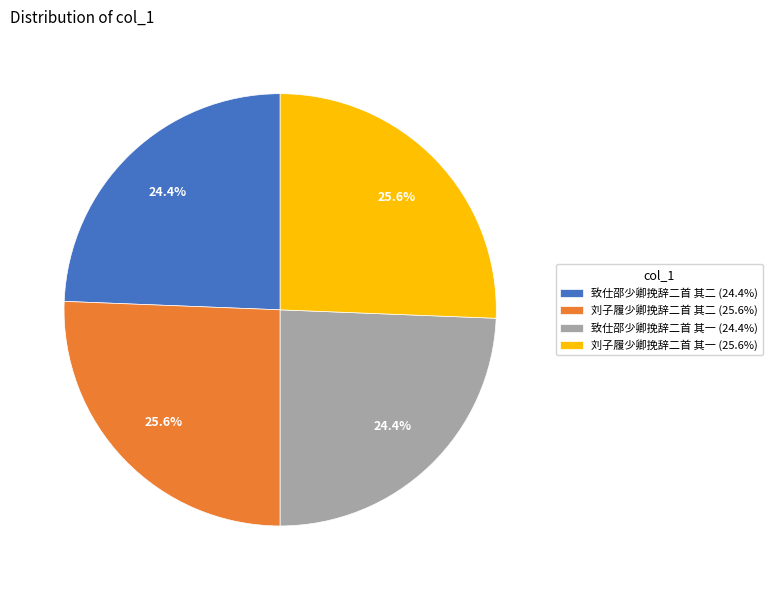

Combined, what portion of the pie is 刘子履少卿挽辞二首 其一 (25.6%) and 致仕邵少卿挽辞二首 其一 (24.4%)?

50.0%